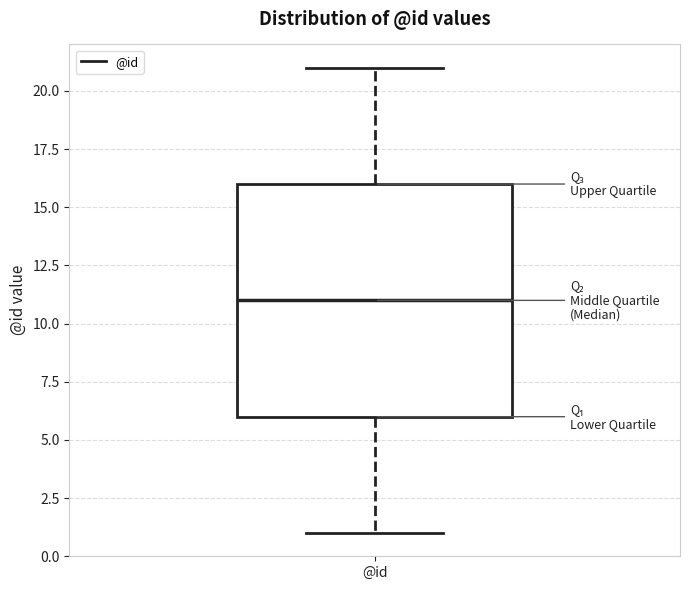

Transcribe this box plot: give where the median line is, the range the box spans, and where the two whiskers end, as read against the y-axis. The values are not printed on the chart, so give them approximately, as read against the axis.

median 11, box 6 to 16, whiskers 1 to 21